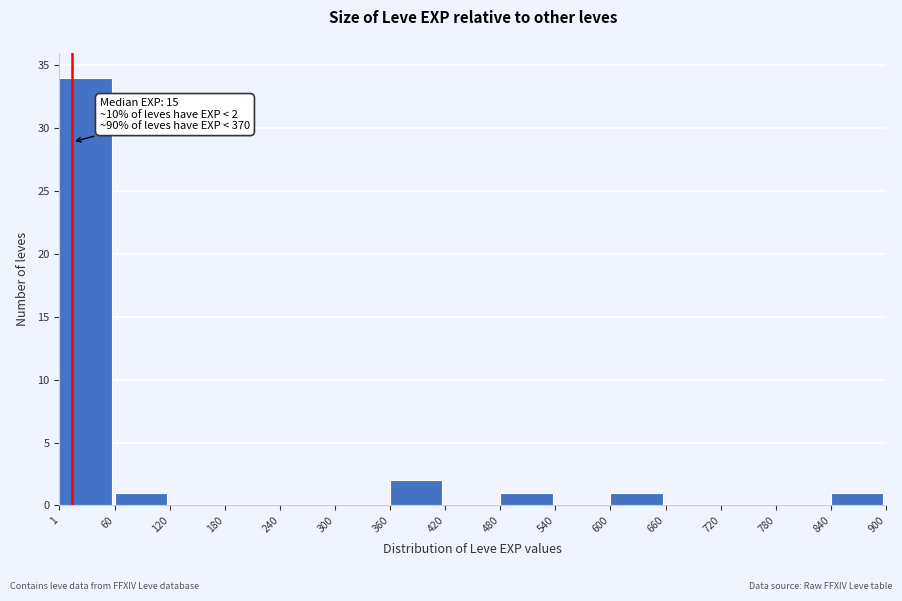

Which range on the x-axis has the tallest bar?

1 to 60